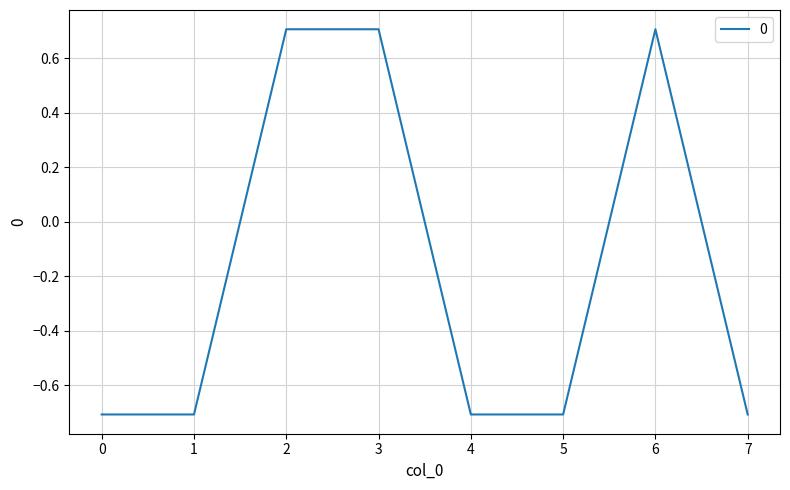

True or false: there are more than 0 points higher than both neighbors.

True